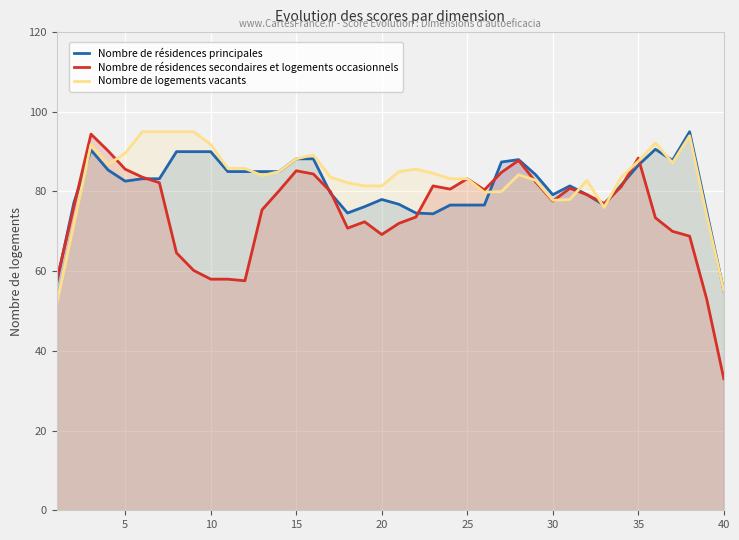

True or false: Nombre de logements vacants has a value of 89.6 at 5.

True